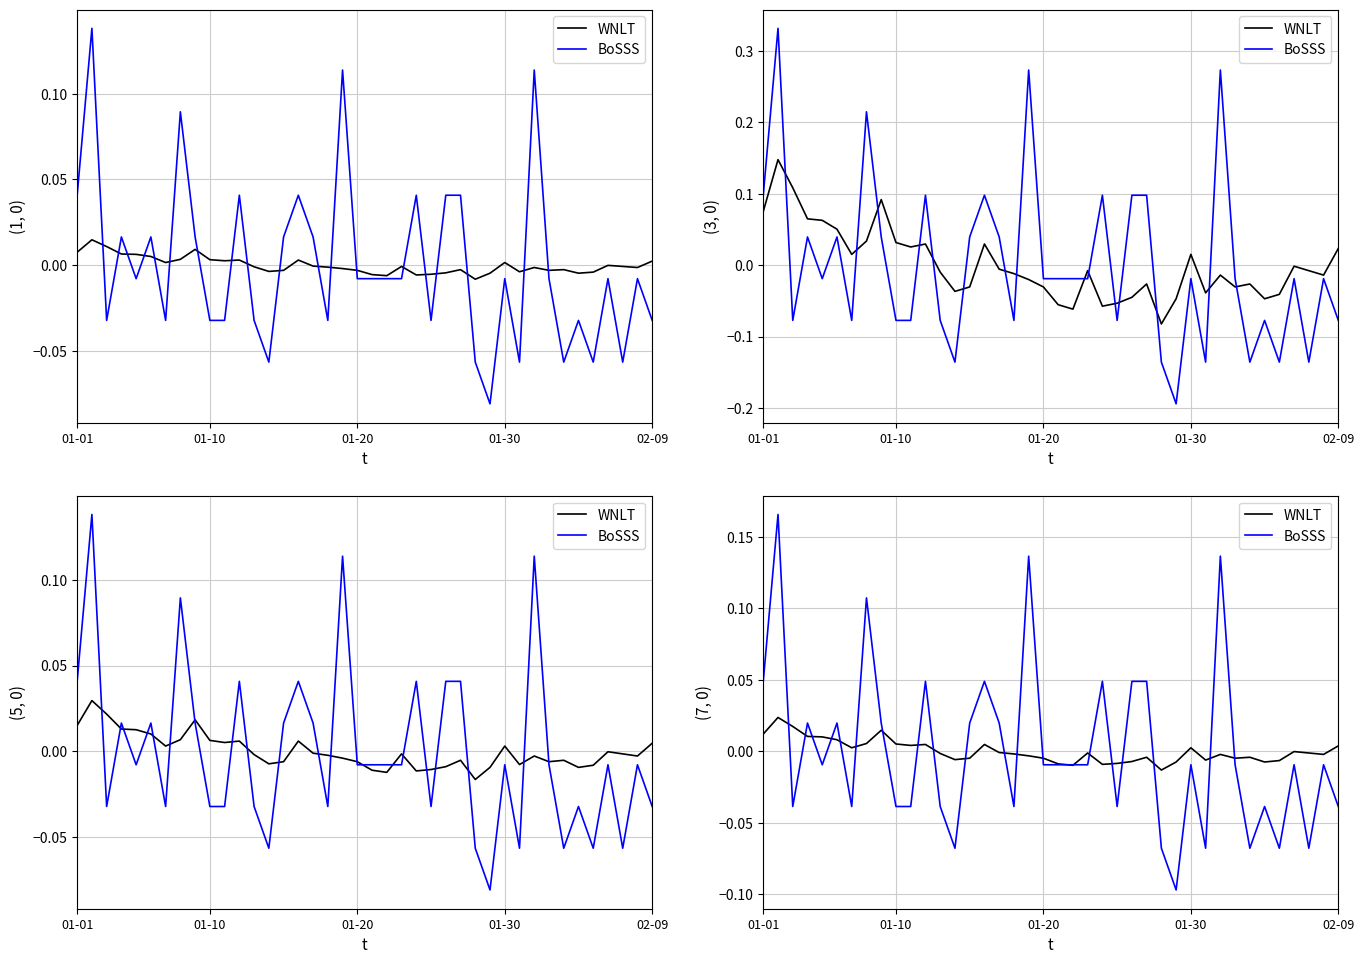

True or false: WNLT has more than 0 interior local peaks.

True